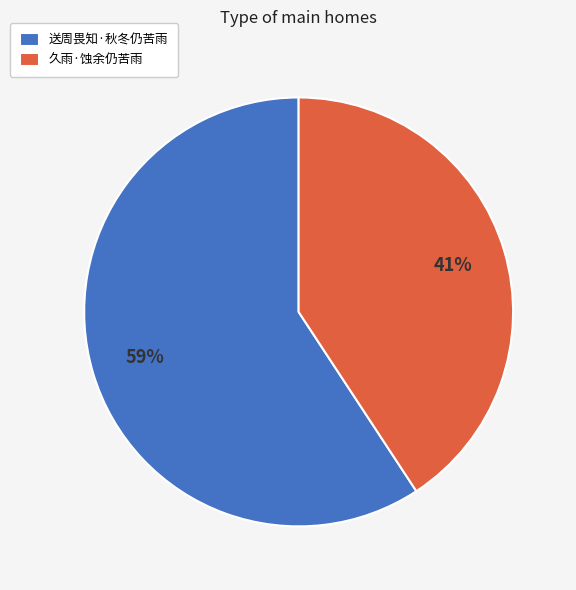

To the nearest percent, what is the difference between the 送周畏知·秋冬仍苦雨 and 久雨·蚀余仍苦雨 slice percentages?

18%